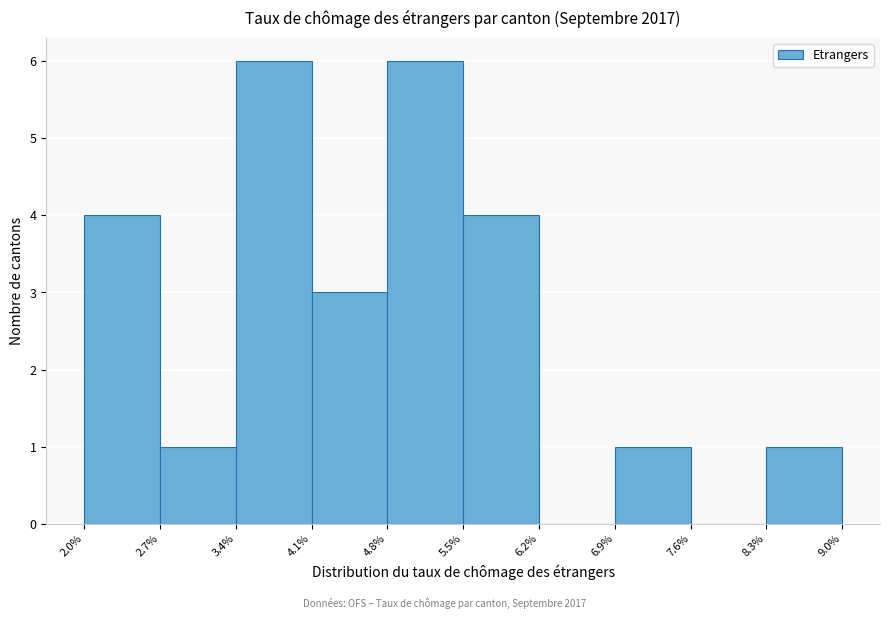

What is the height of the bar covering 2.0% to 2.7% on the x-axis? The values are not printed on the chart, so give them approximately, as read against the axis.

4